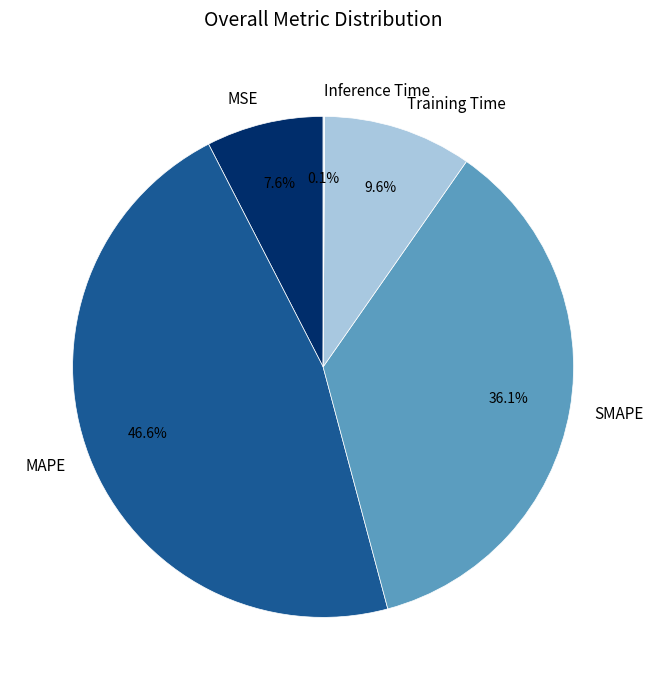

How much of the chart is everything except MAPE?

53.4%